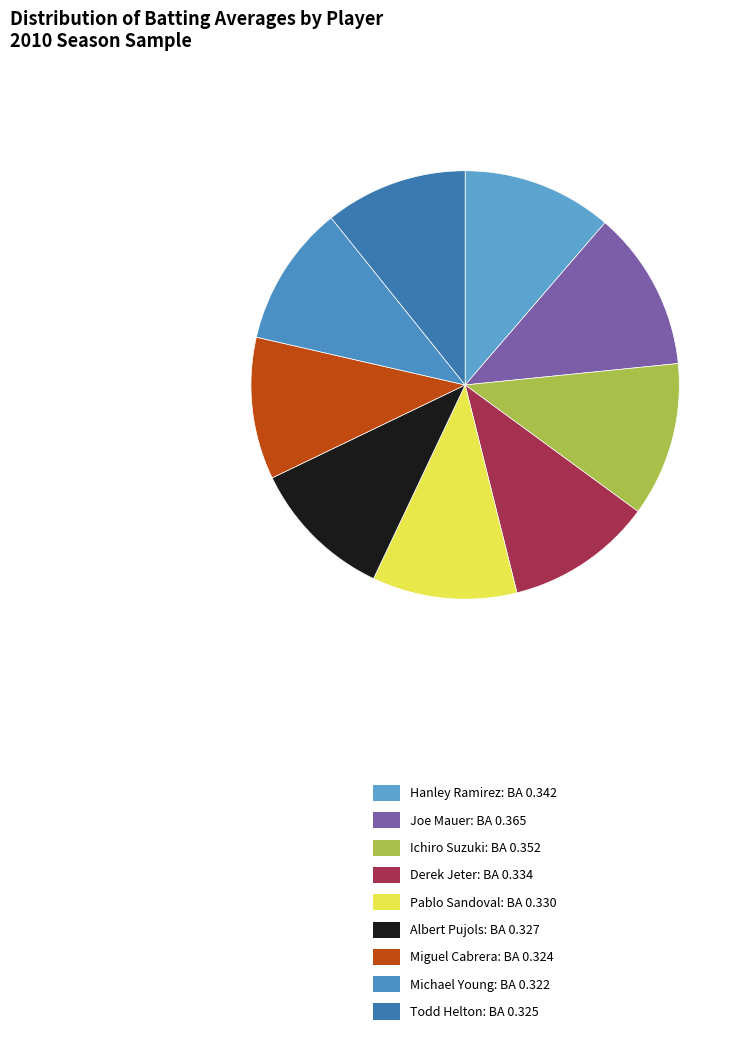

What is the smallest slice in the pie chart?

Michael Young